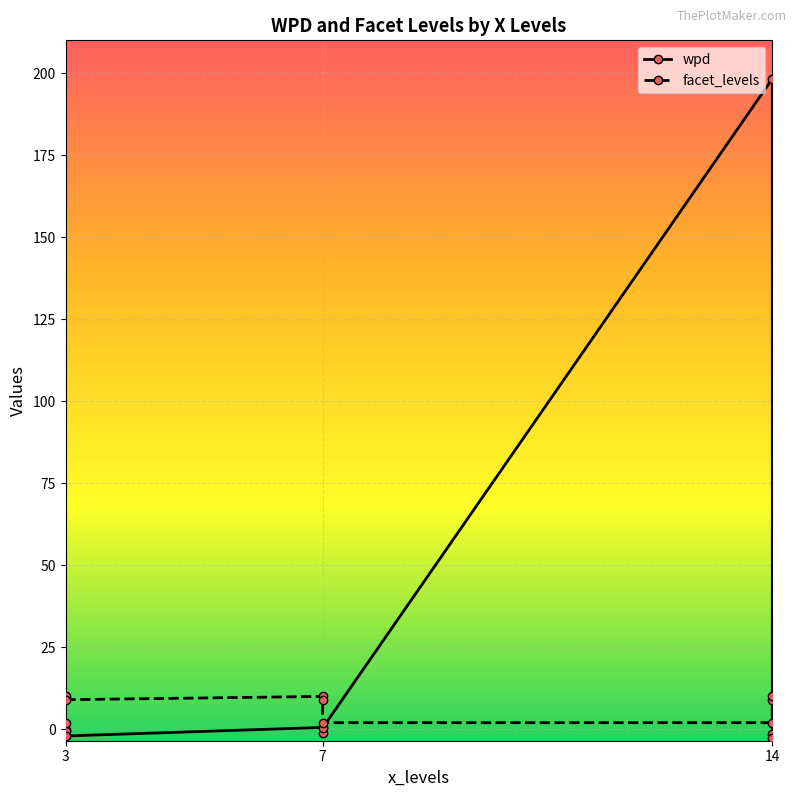

True or false: facet_levels has a value of 16.2 at 3.

False